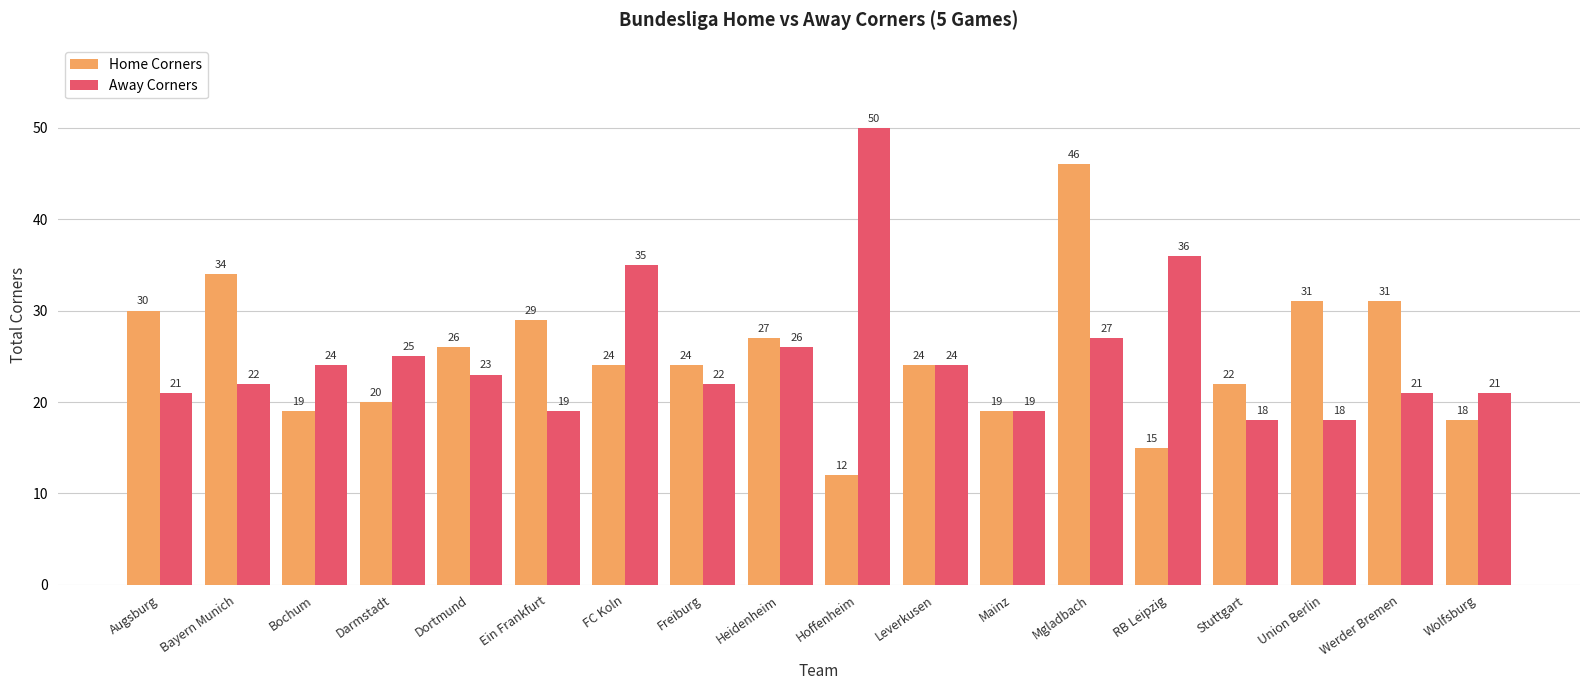

How many series are shown in this chart?

2